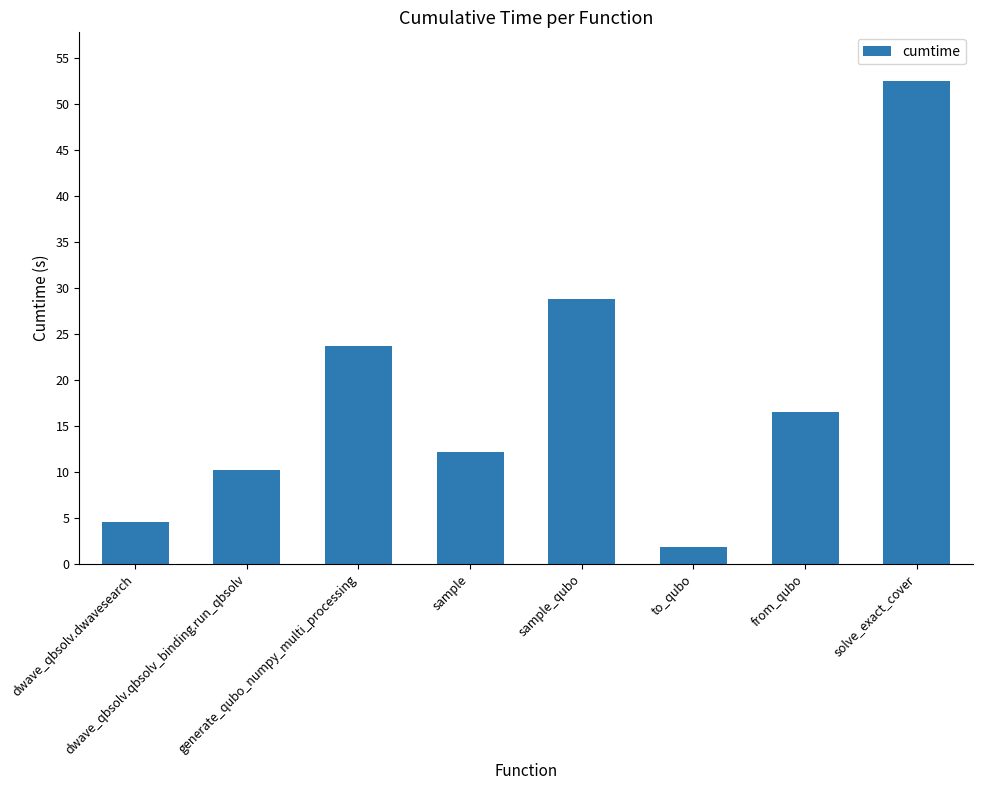

How many series are shown in this chart?

1